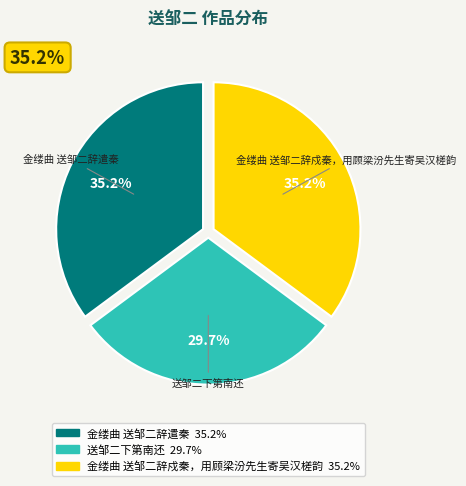

What is the ratio of the value at 送邹二下第南还 to the value at 金缕曲 送邹二辞遣秦?

0.8